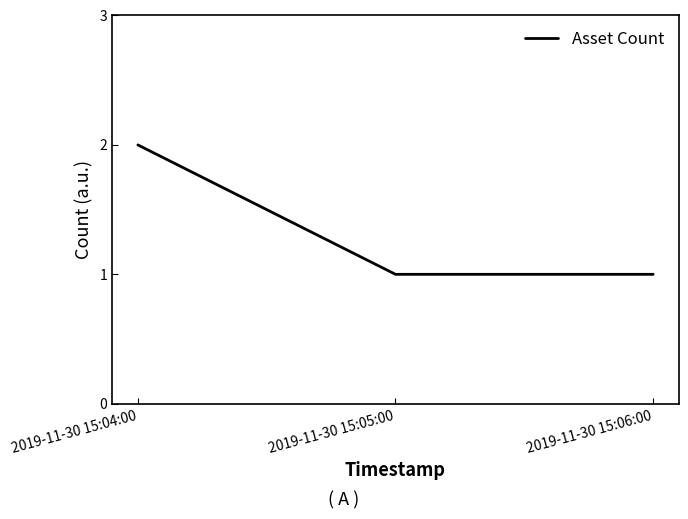

What position from the right is 2019-11-30 15:04:00?

3